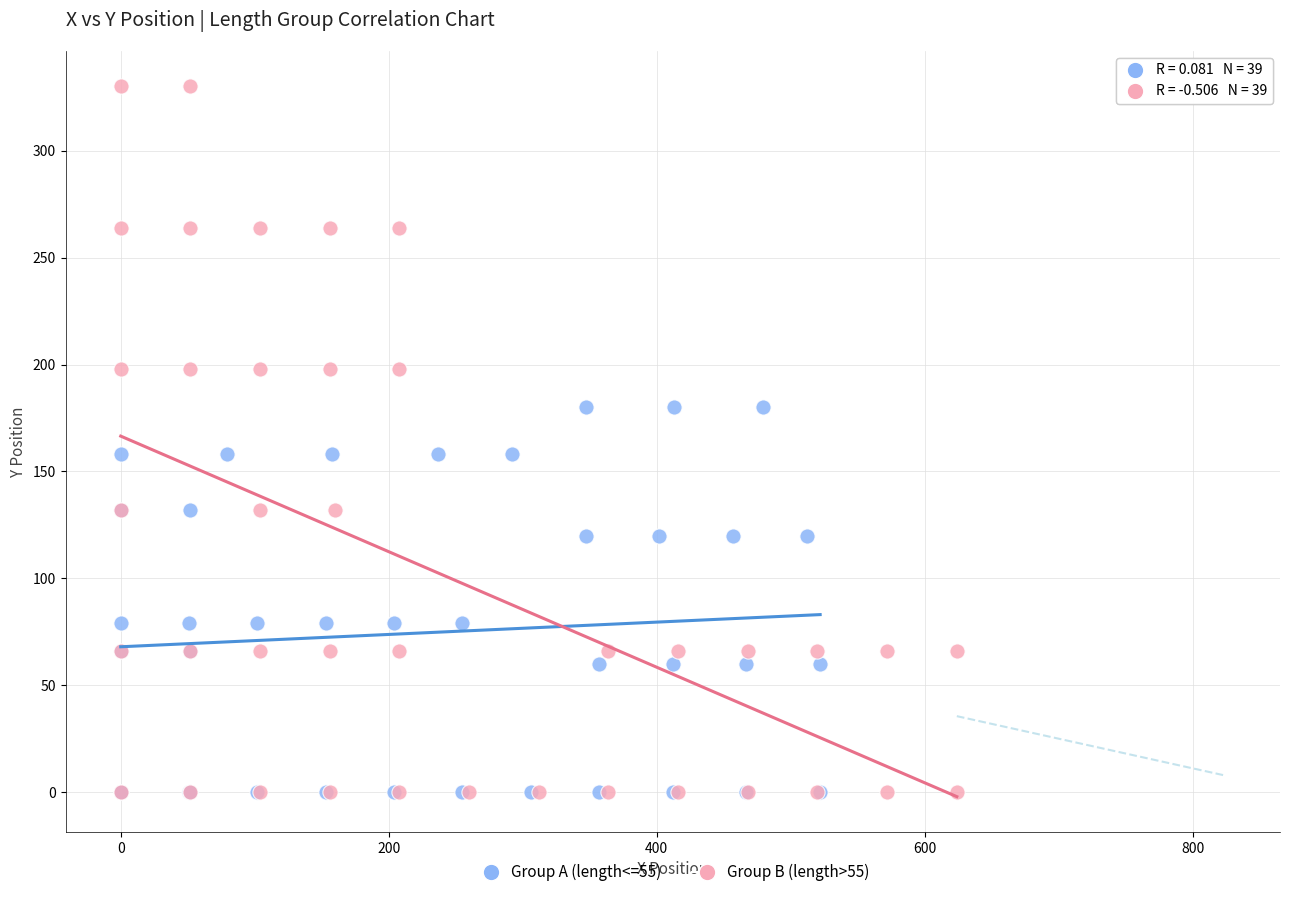

What are all the series names shown in the legend?

Group A (length<=55), Group B (length>55)